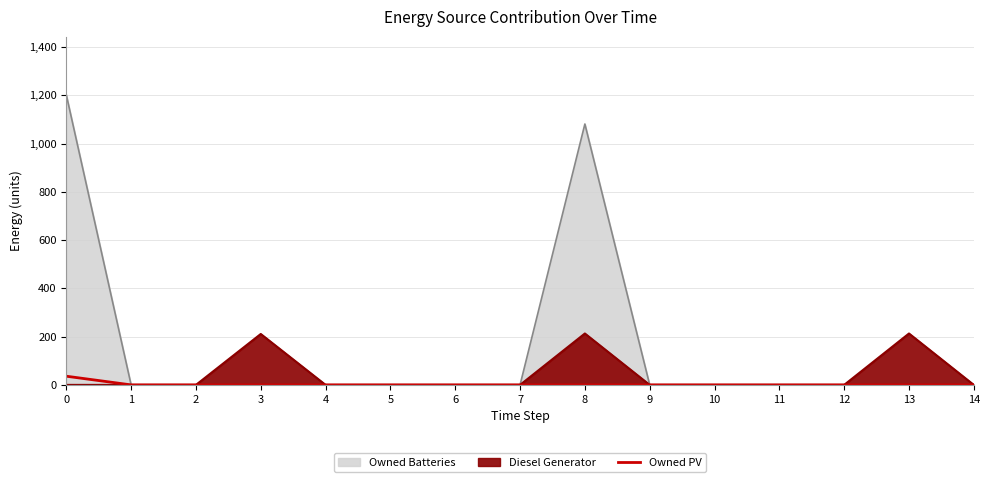

What is the greatest value displayed?

36